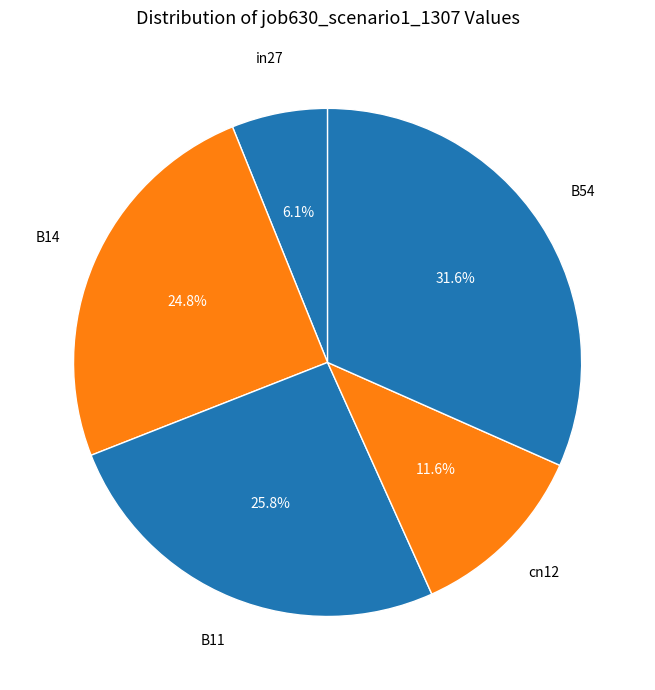

How many slices are in this pie chart?

5